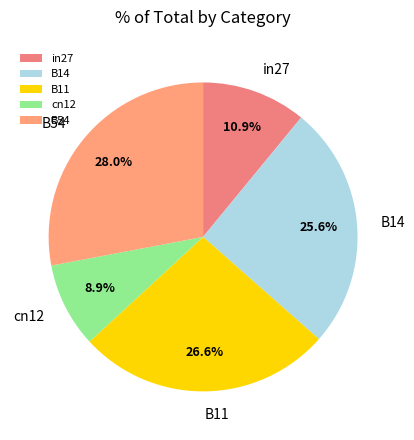

How many slices are in this pie chart?

5